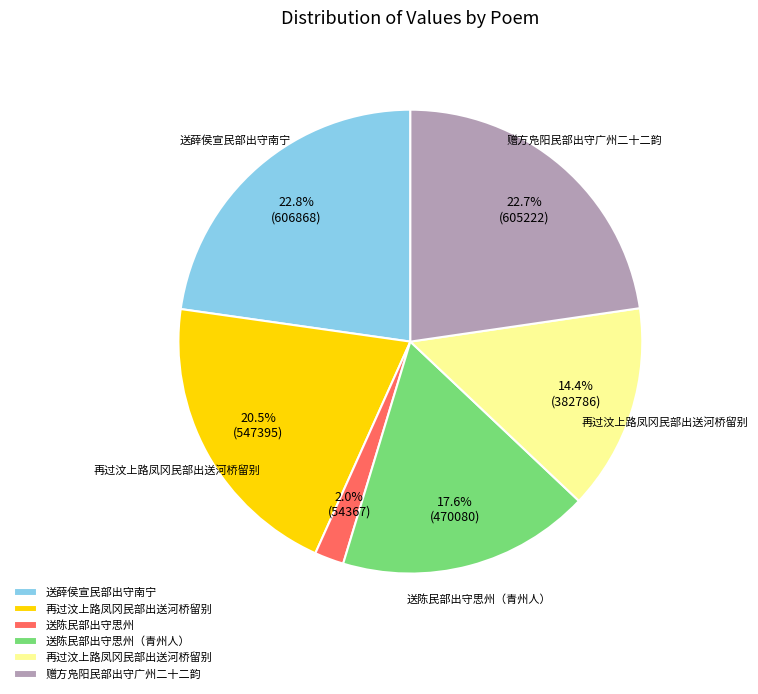

Does any single category account for the majority?

No